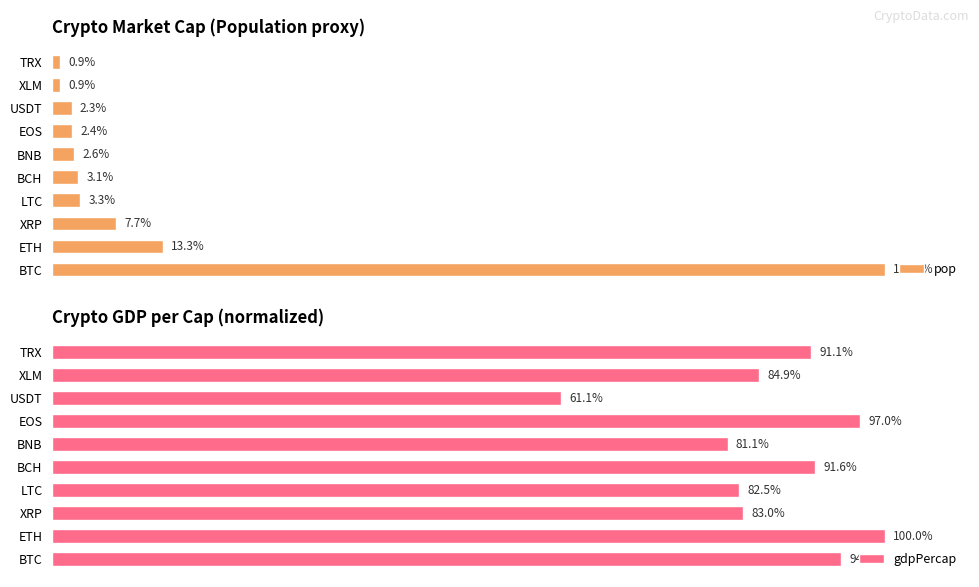

At which label does gdpPercap reach its minimum?

USDT